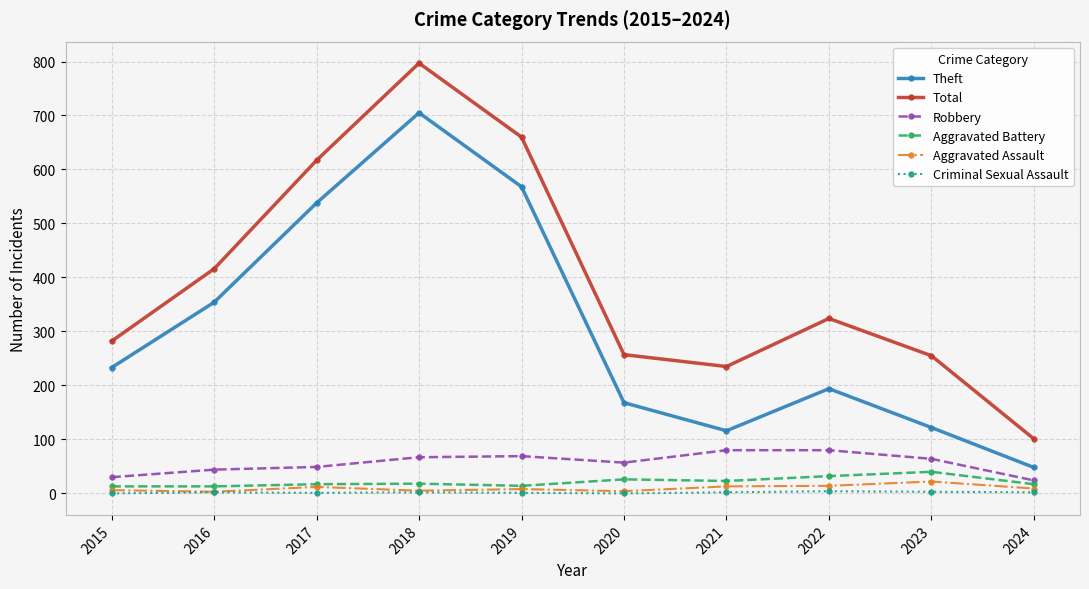

The Theft series shows 146 at 2016. True or false?

False